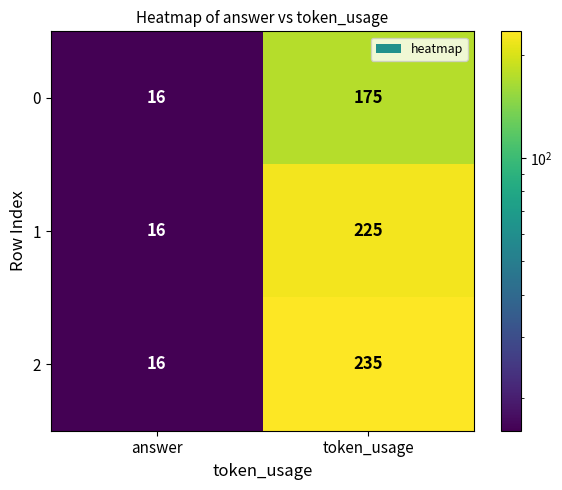

Which series has the largest range (max minus min)?

2